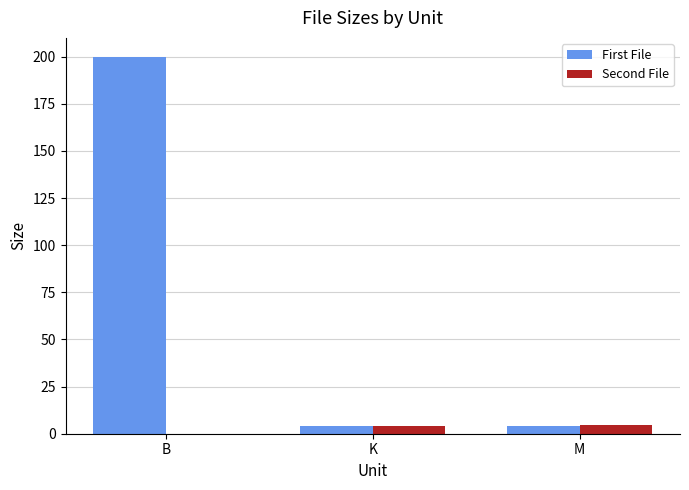

What is the sum of all Second File values?

8.9